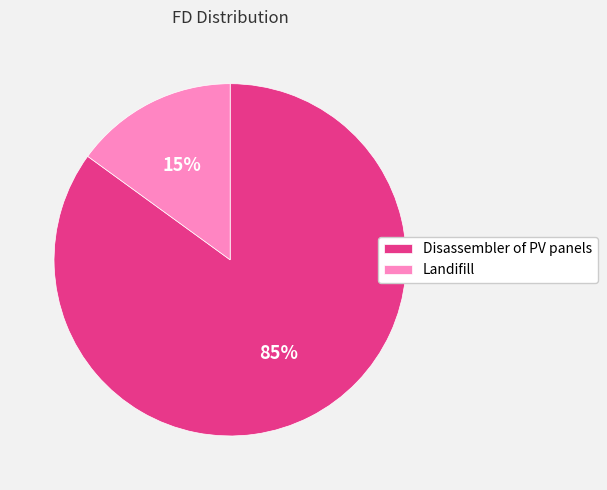

Which slice is the smallest?

Landifill